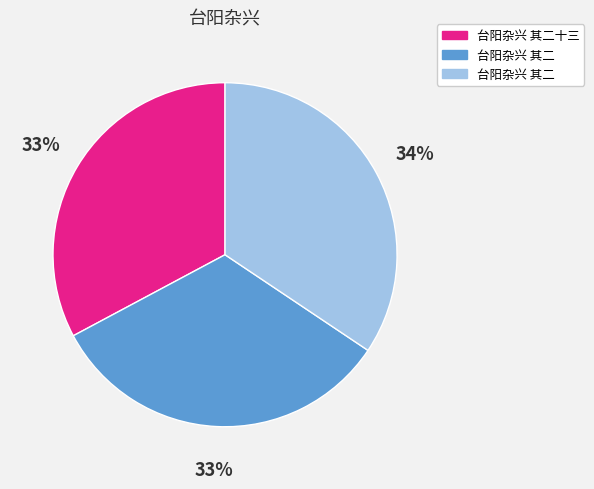

To the nearest percent, what is the average slice percentage?

33%